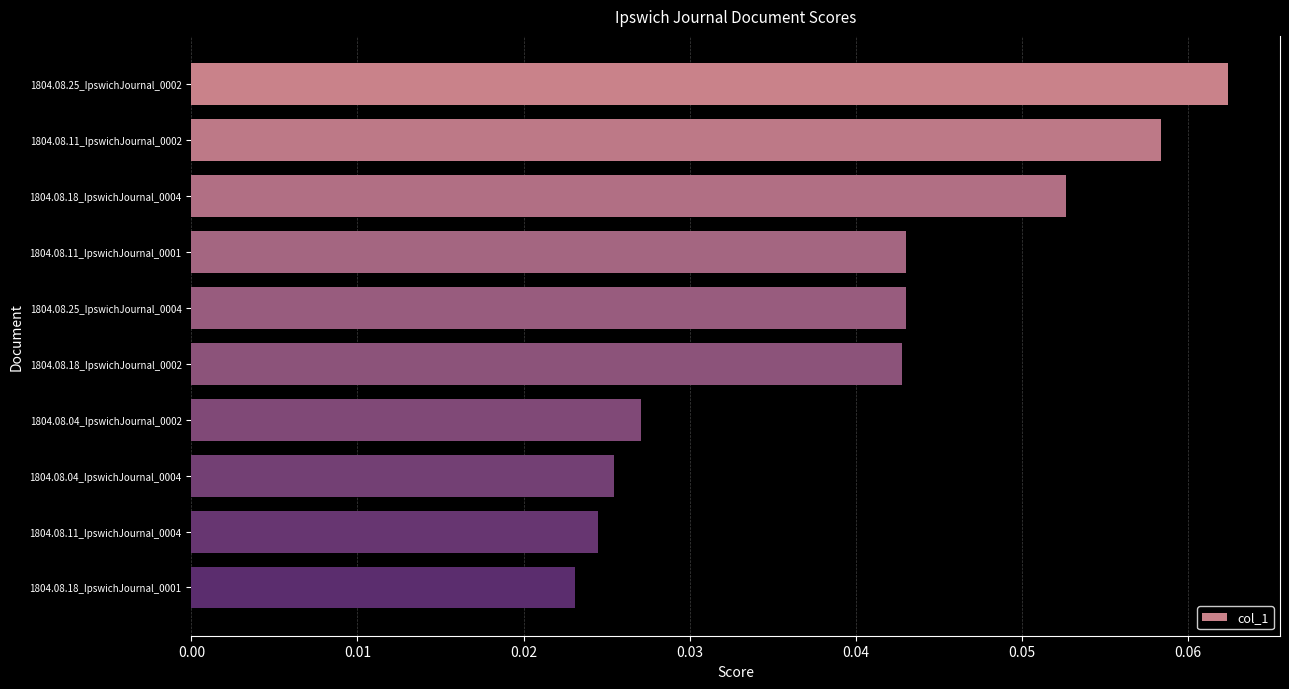

How many values are between 0 and 1?

10